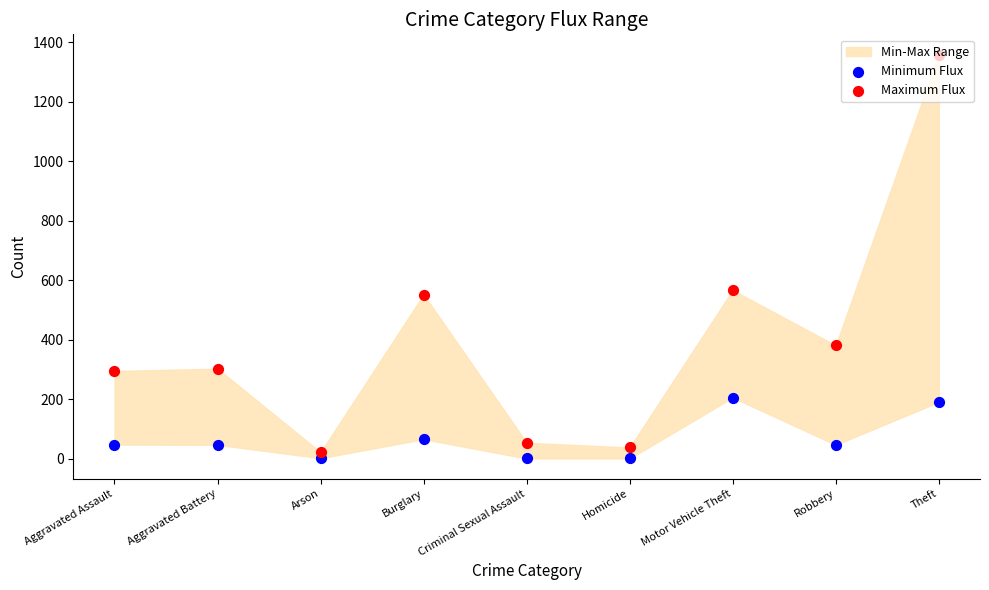

Which series has the largest Y range (max minus min)?

Maximum Flux